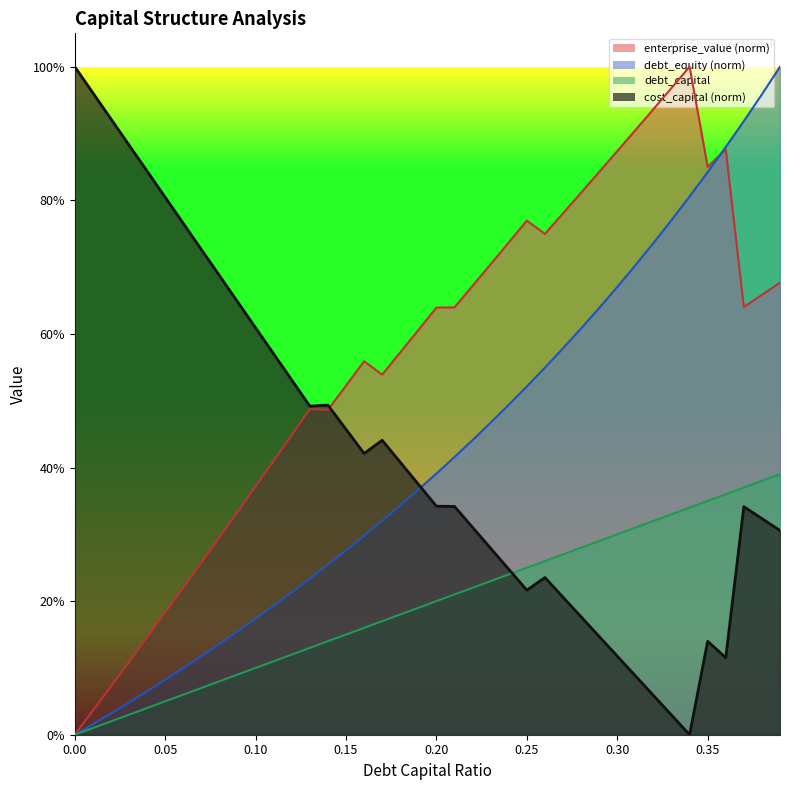

Read the cost_capital value at 0.26.

0.2